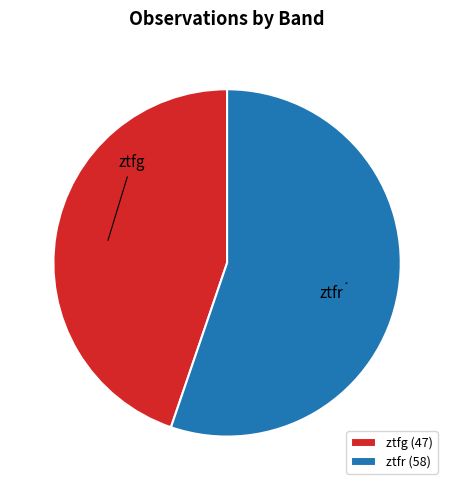

Combined, do ztfg and ztfr account for over 50%?

Yes